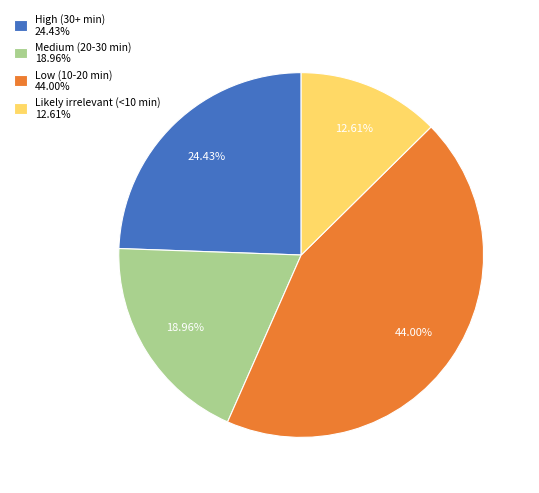

Is it true that Low (10-20 min) is 59% of the pie?

False